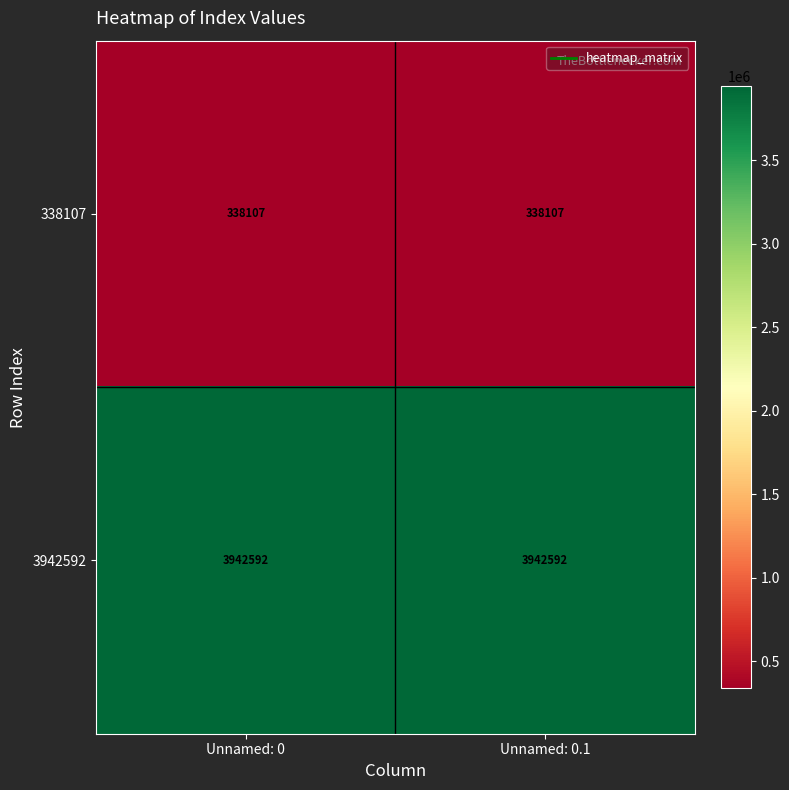

What is the sum of the 3942592 values at Unnamed: 0 and Unnamed: 0.1?

7885184